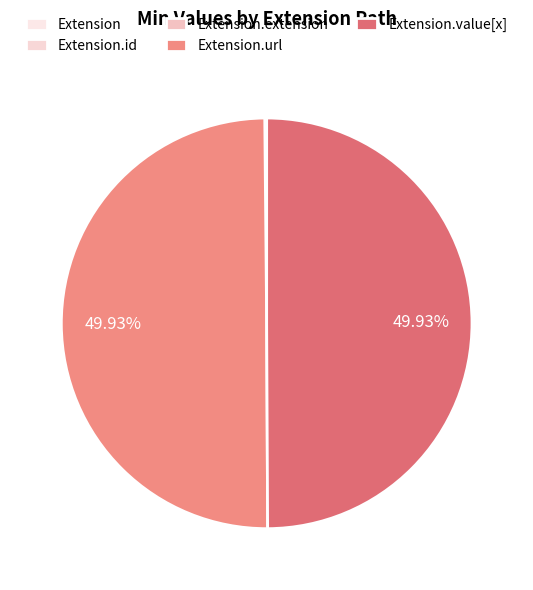

What percentage is NOT represented by Extension.extension?

100.0%